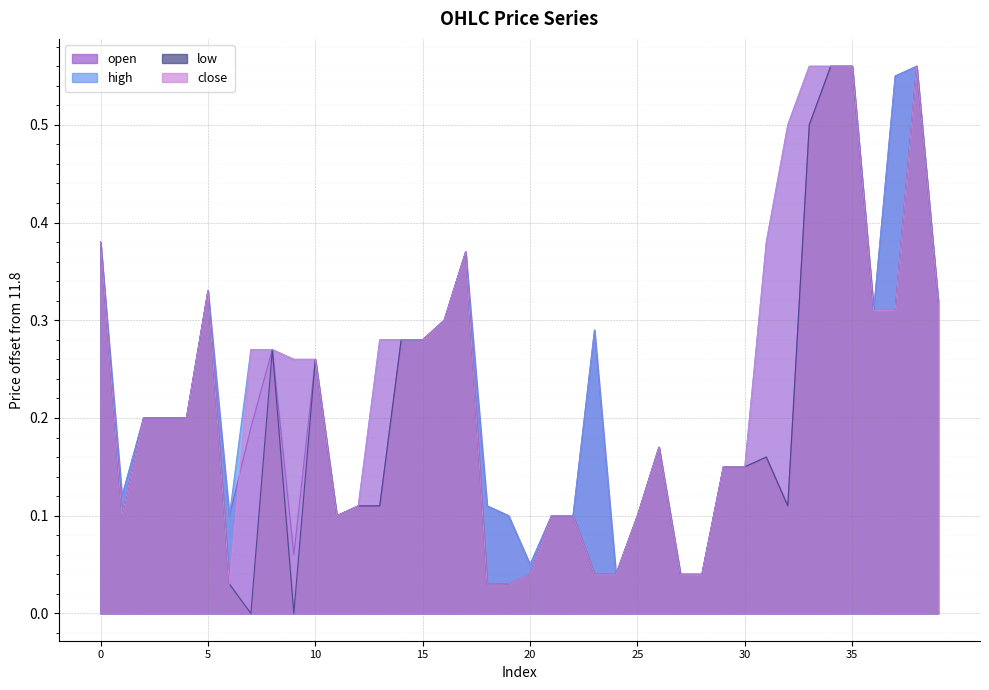

What is the difference between the maximum and minimum values in the high series?

0.5